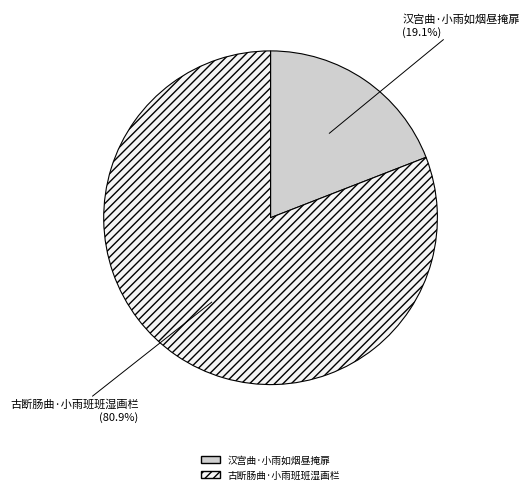

How many slices are in this pie chart?

2